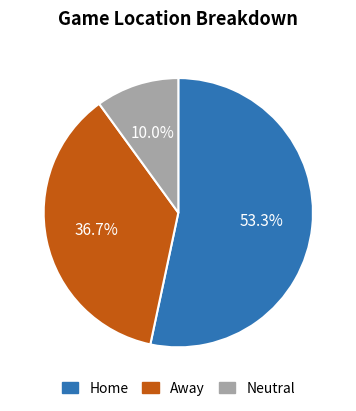

Approximately how many times larger is the value at Away compared to Neutral?

3.7